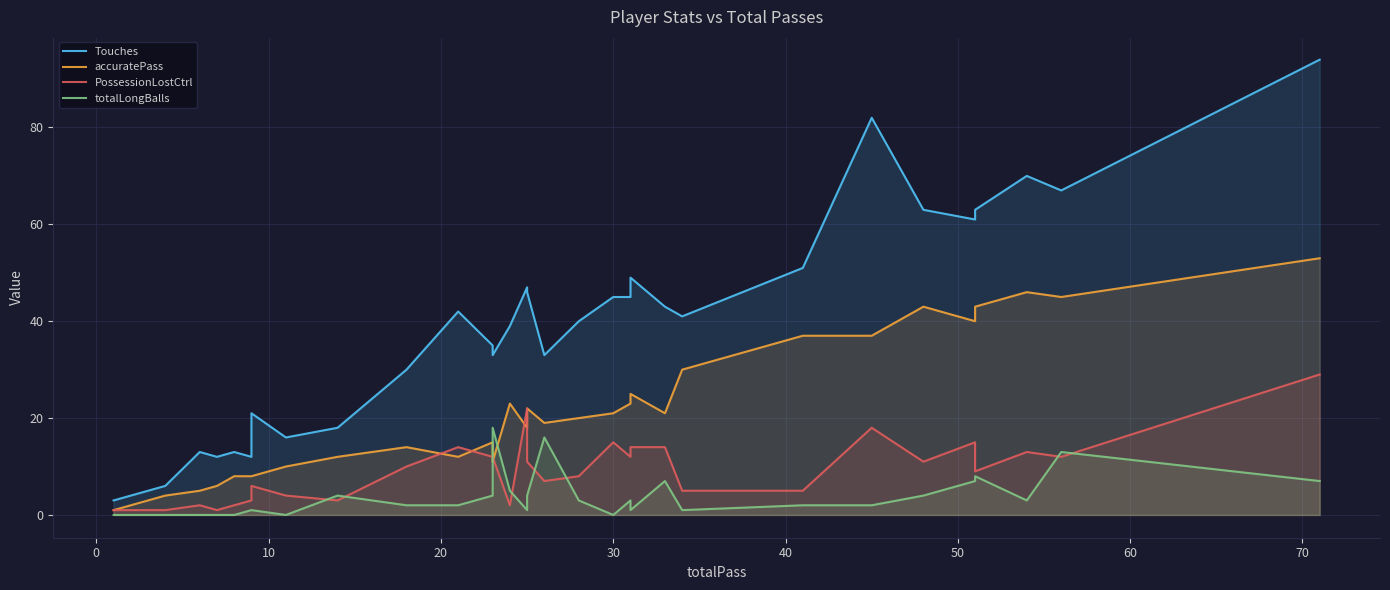

What are all the series names shown in the legend?

Touches, accuratePass, PossessionLostCtrl, totalLongBalls